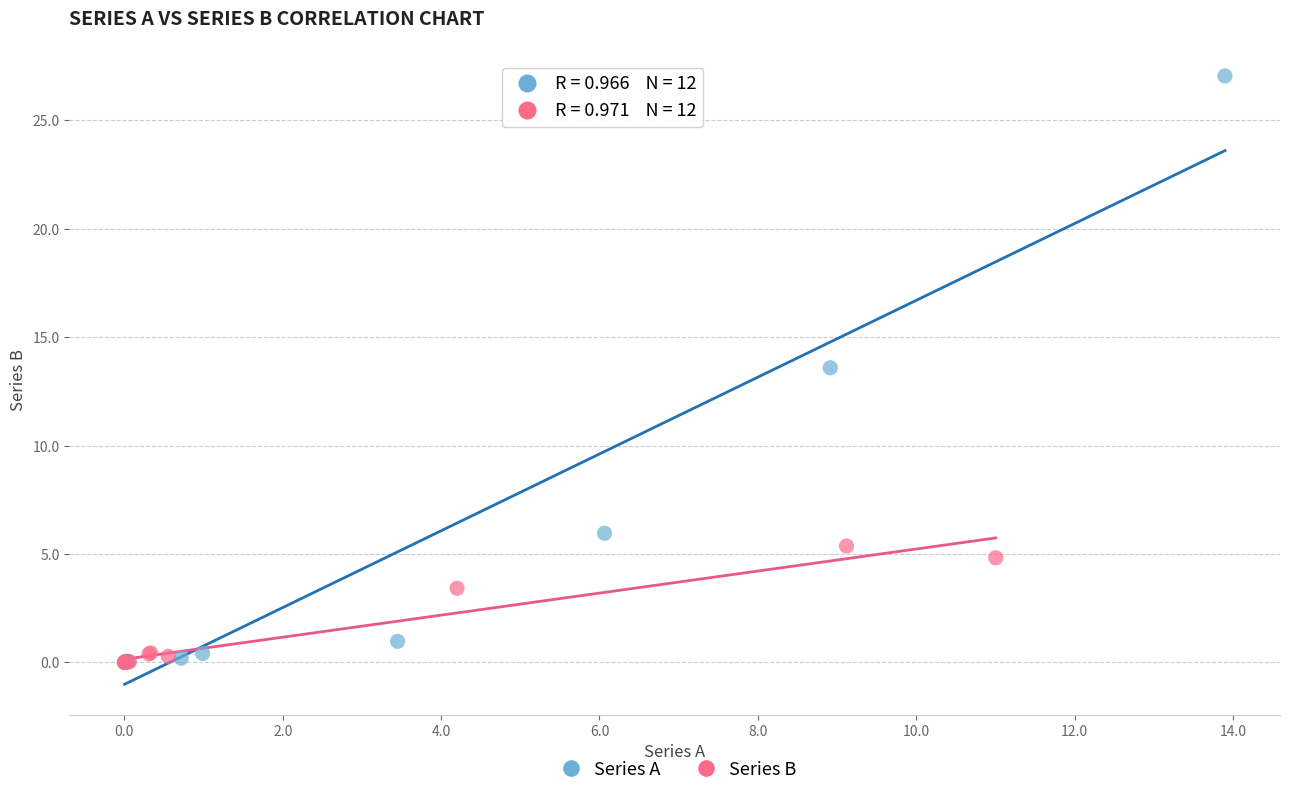

Which series has the largest Y range (max minus min)?

Series A